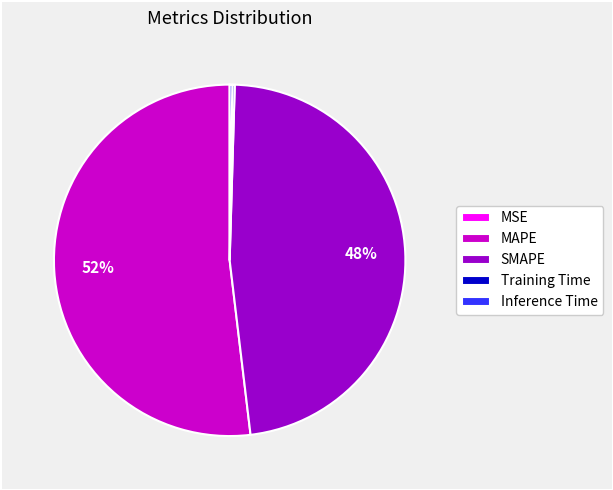

Which category has the biggest portion of the pie?

MAPE